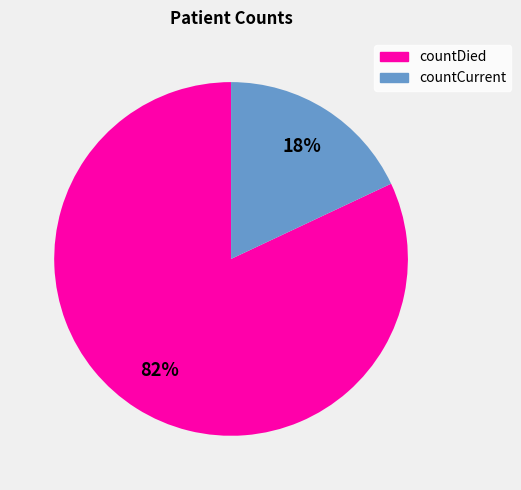

How many segments does this pie chart have?

2